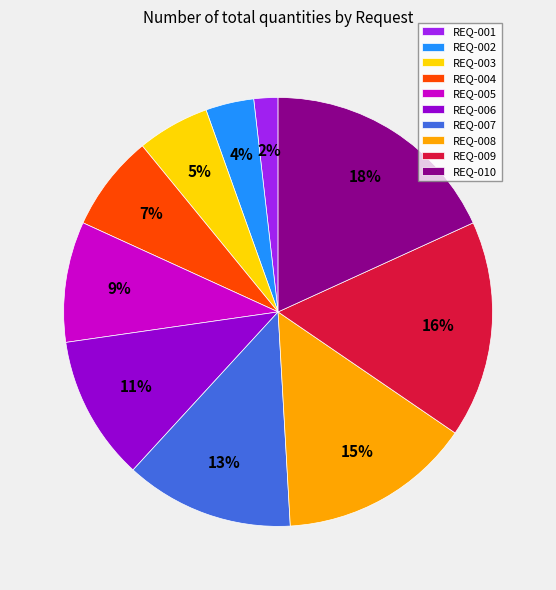

How many slices are in this pie chart?

10